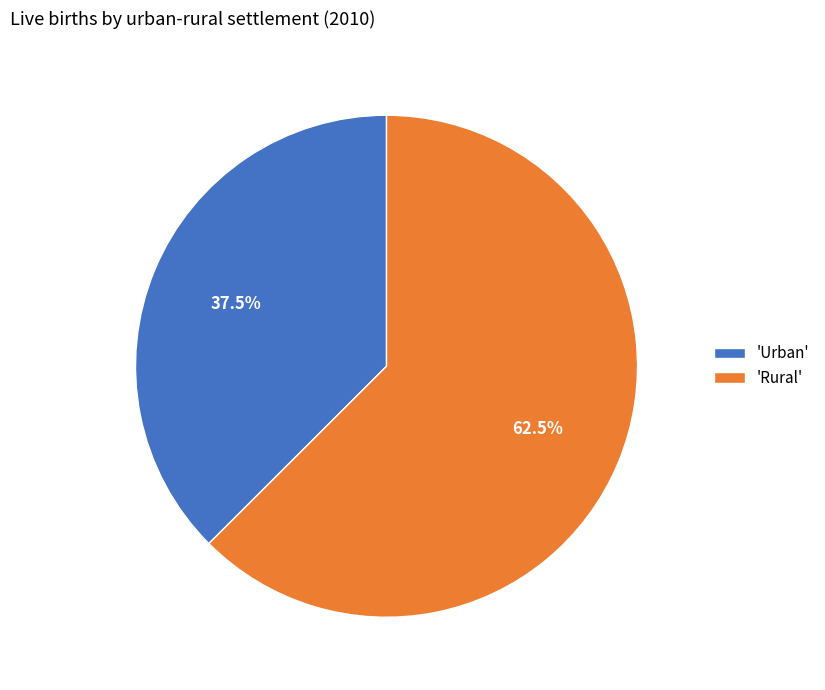

Which category has the smallest portion of the pie?

'Urban'